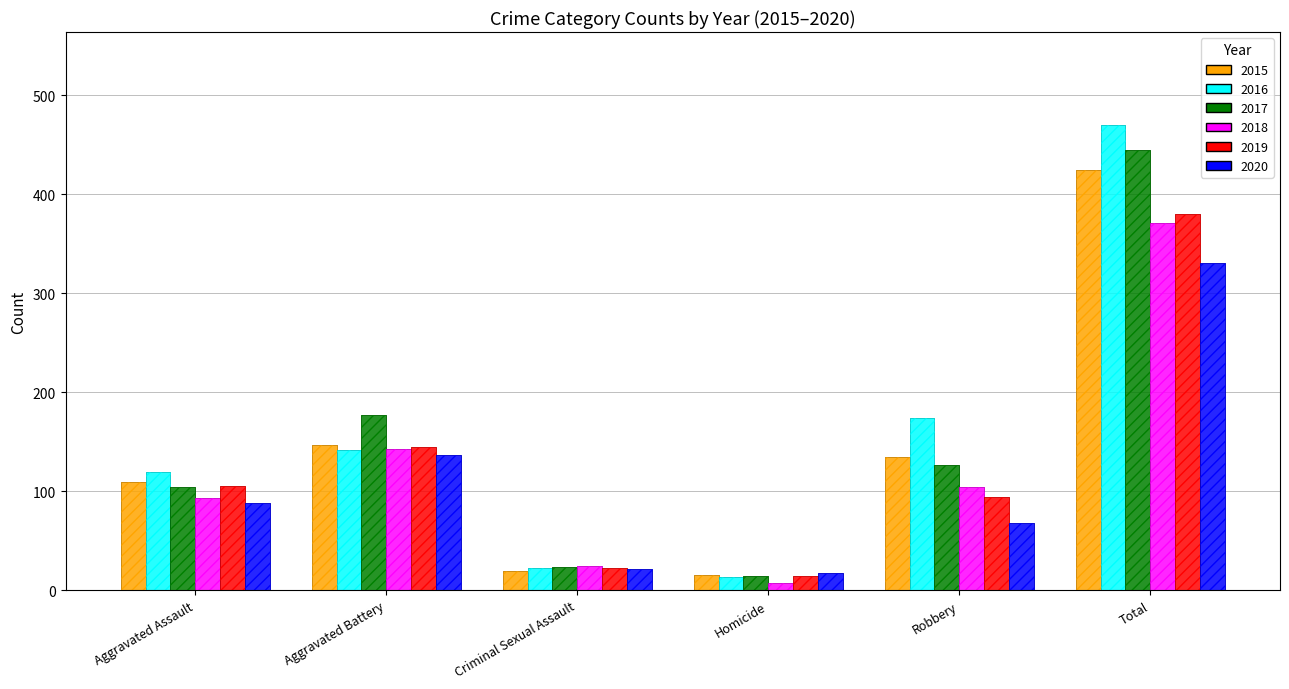

What are all the series names shown in the legend?

2015, 2016, 2017, 2018, 2019, 2020